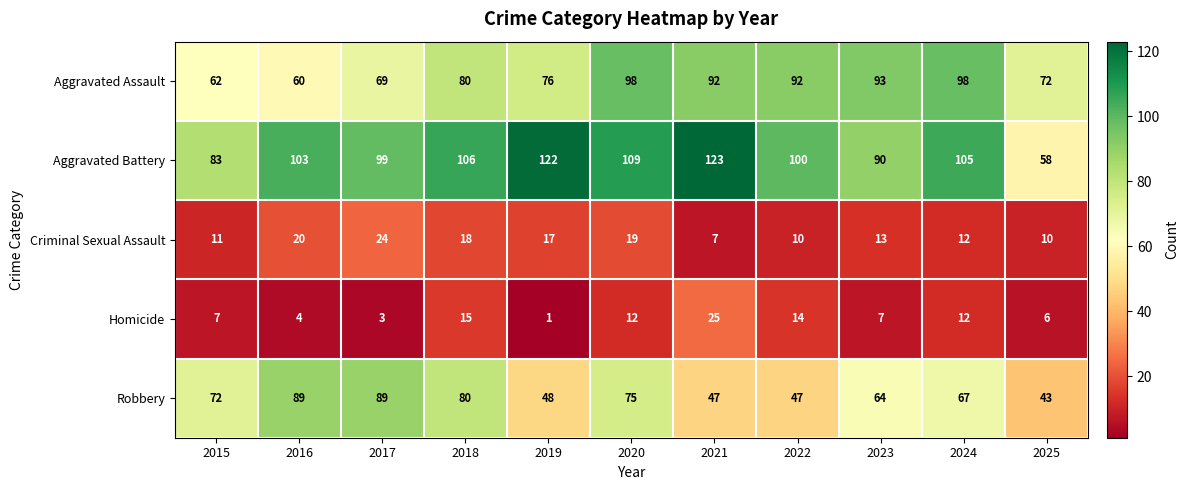

How many series are shown in this chart?

5